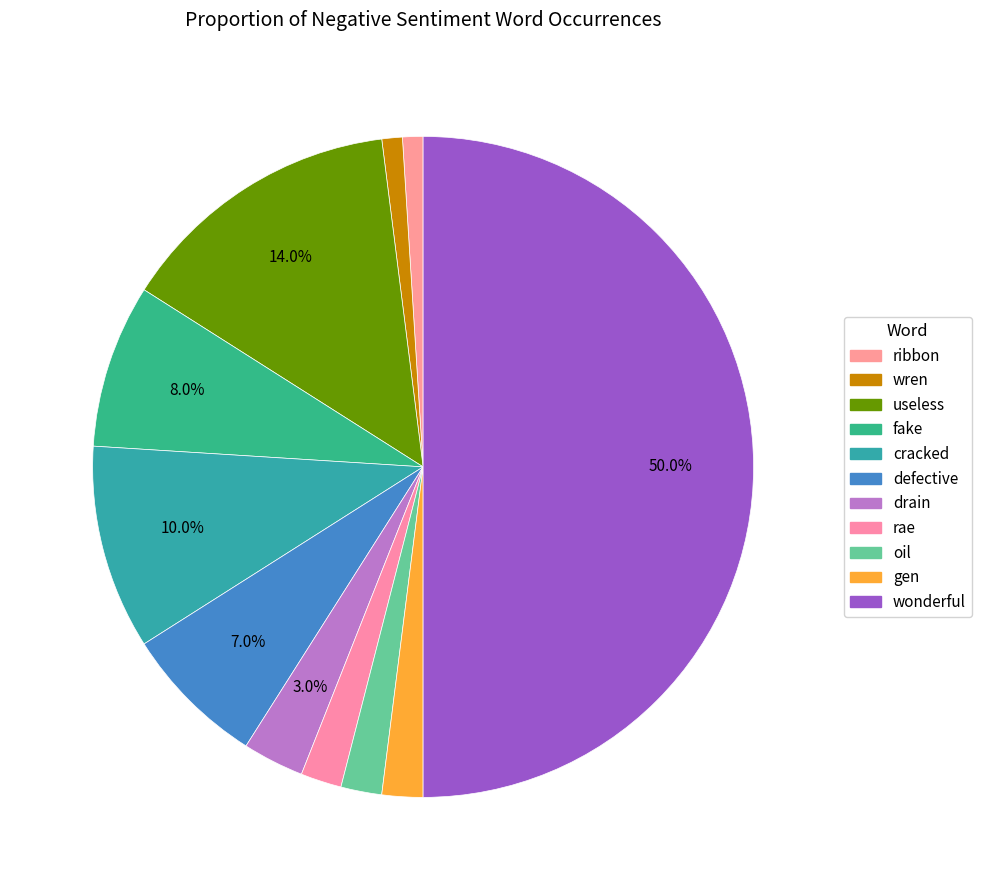

Between cracked and oil, which is larger?

cracked